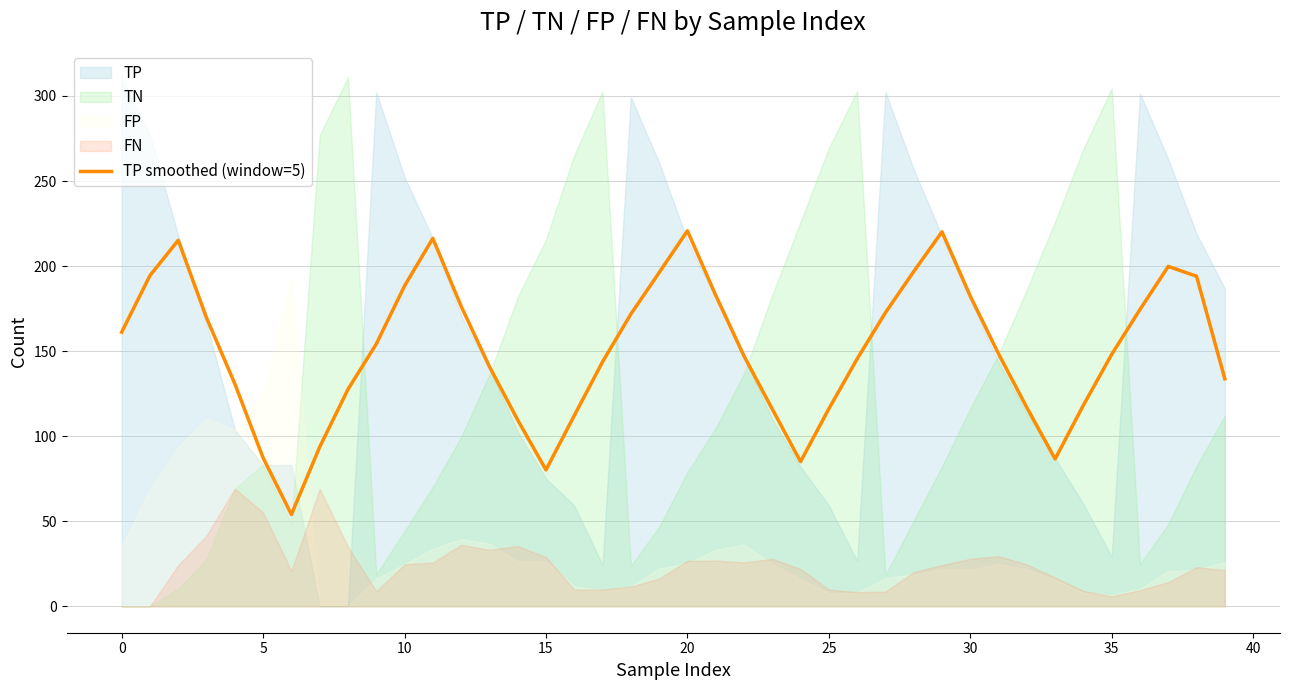

How many lines are shown in the chart?

1